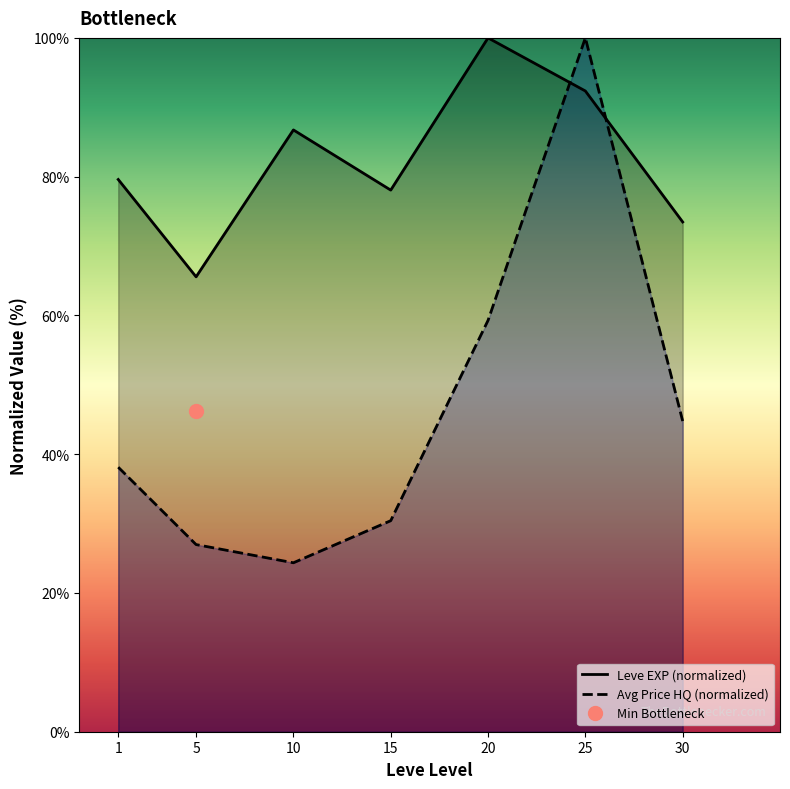

How many categories are shown in the chart?

7